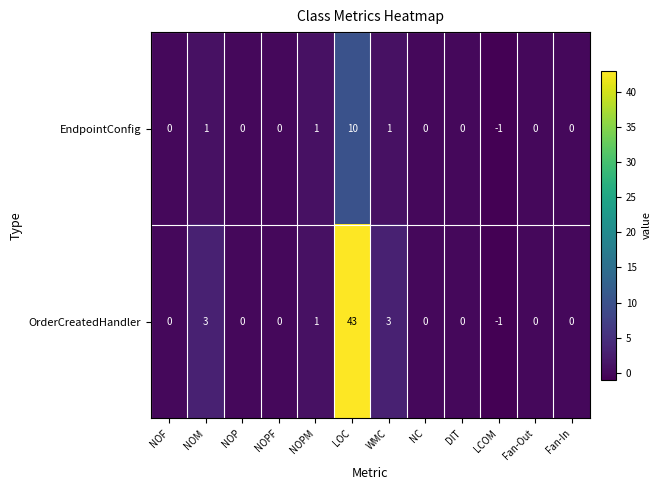

Which label corresponds to the smallest value in the chart?

LCOM